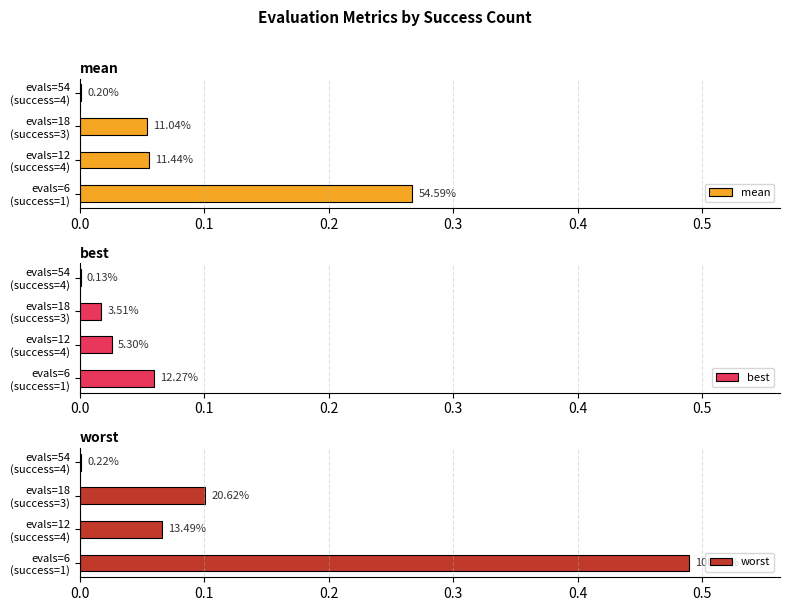

Does the chart contain any negative values?

No